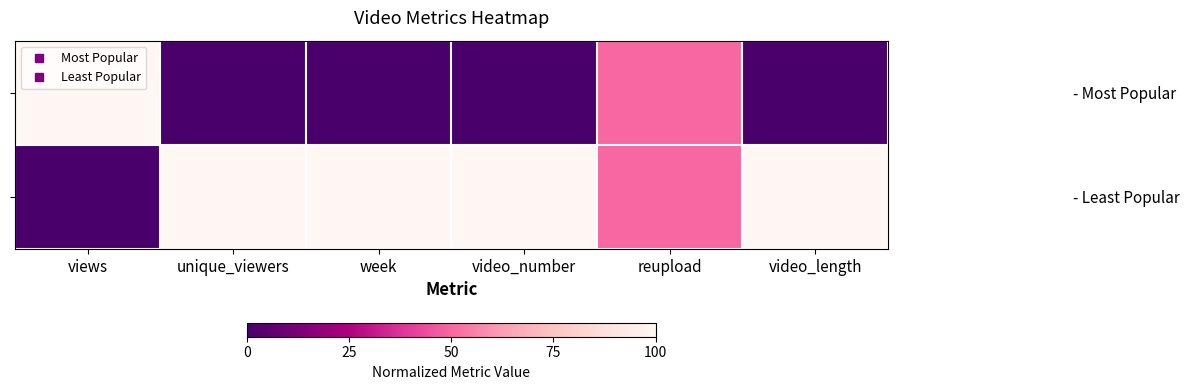

Reading left to right, extract all data points from this chart.

- Most Popular: views=1.0	unique_viewers=0.0	week=0.0	video_number=0.0	reupload=0.5	video_length=0.0
- Least Popular: views=0.0	unique_viewers=1.0	week=1.0	video_number=1.0	reupload=0.5	video_length=1.0